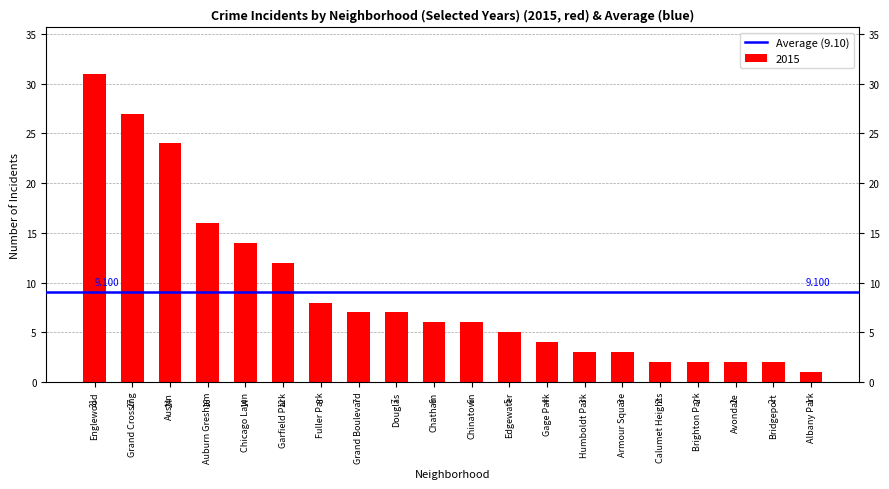

What is the label of the 10th bar from the left?

Chatham